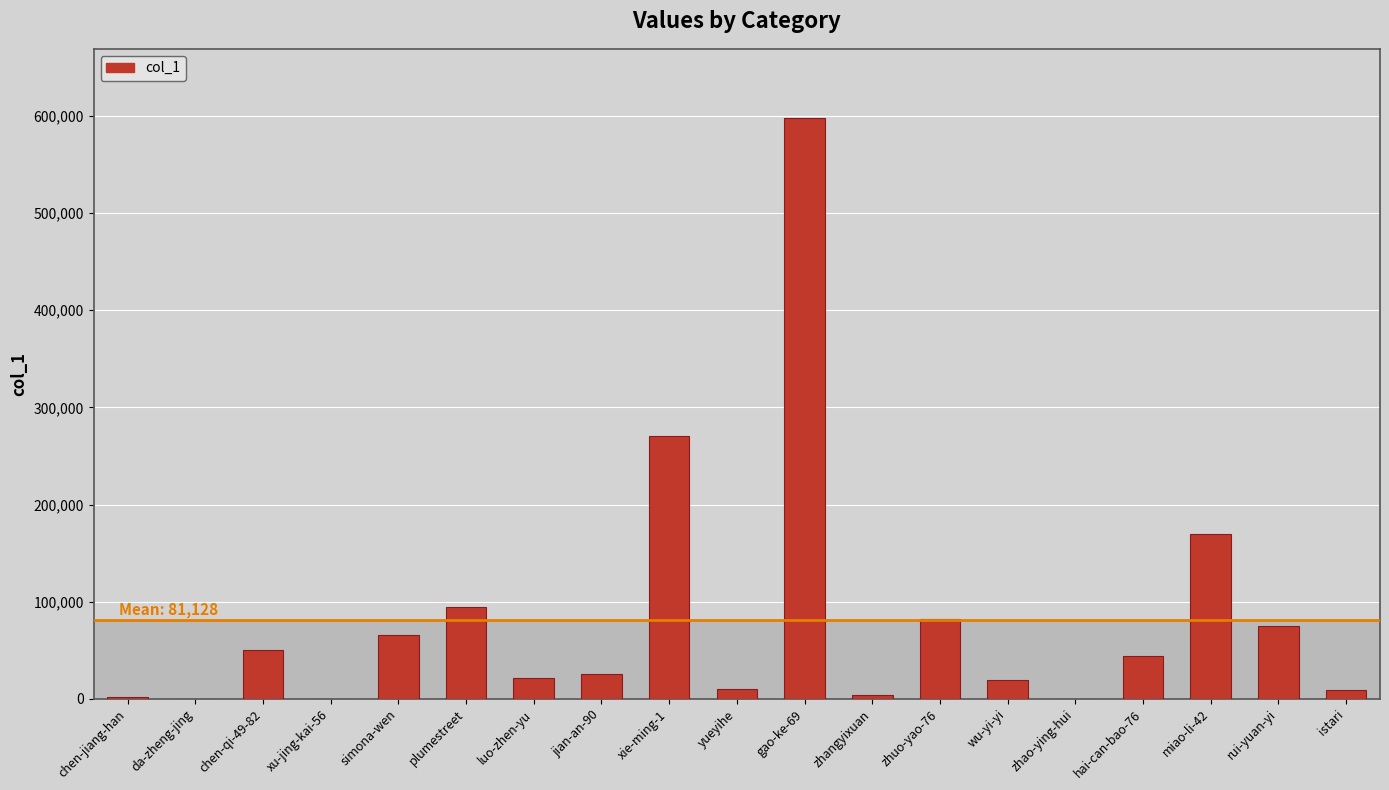

What is the greatest value displayed?

597463